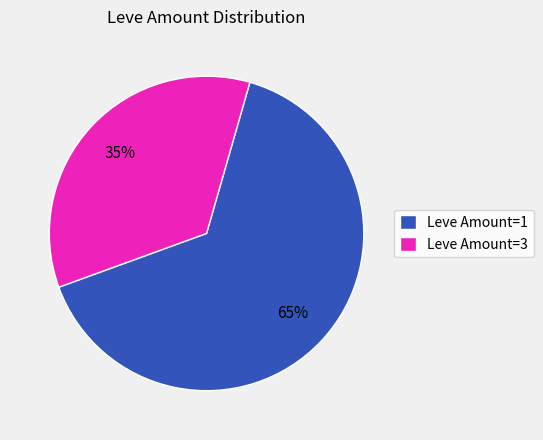

How many segments does this pie chart have?

2